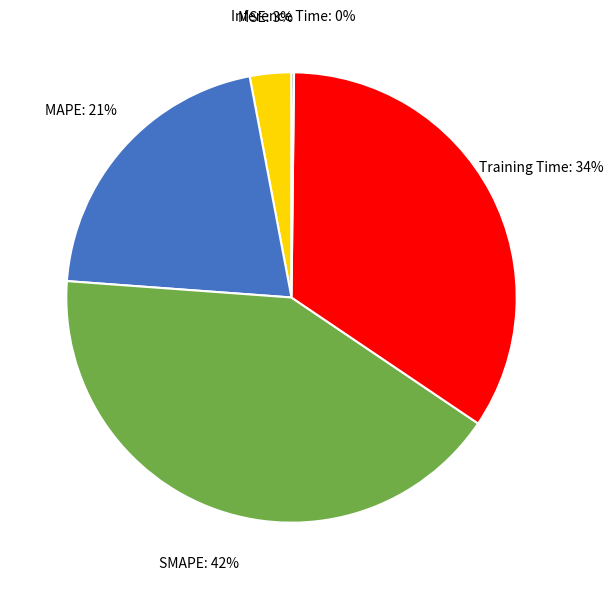

To the nearest percent, what is the average slice percentage?

20%